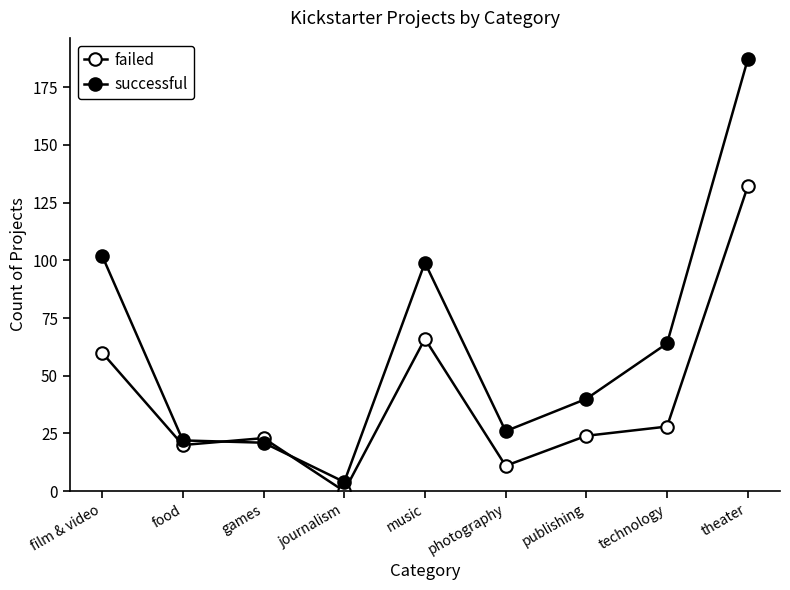

True or false: failed has more than 2 points higher than both neighbors.

False